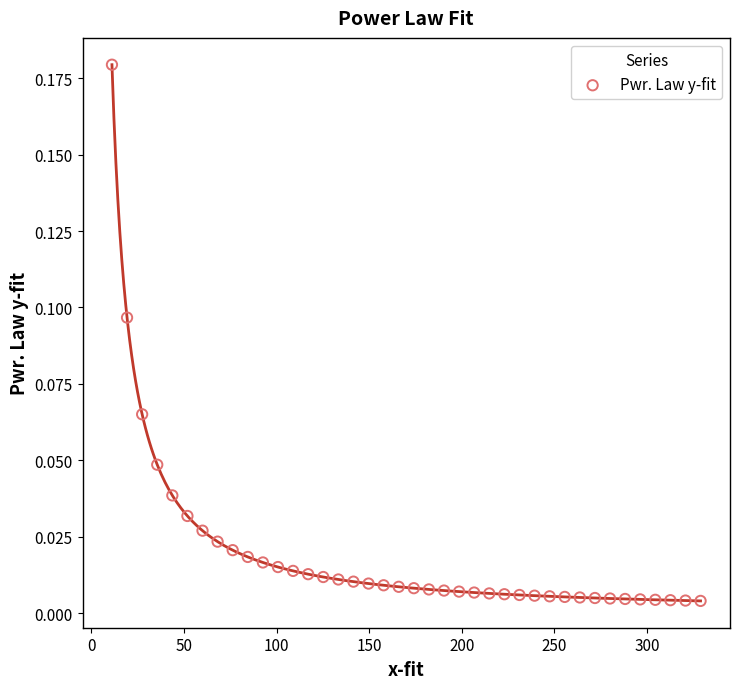

What is the range of X values (max minus min)?

317.9